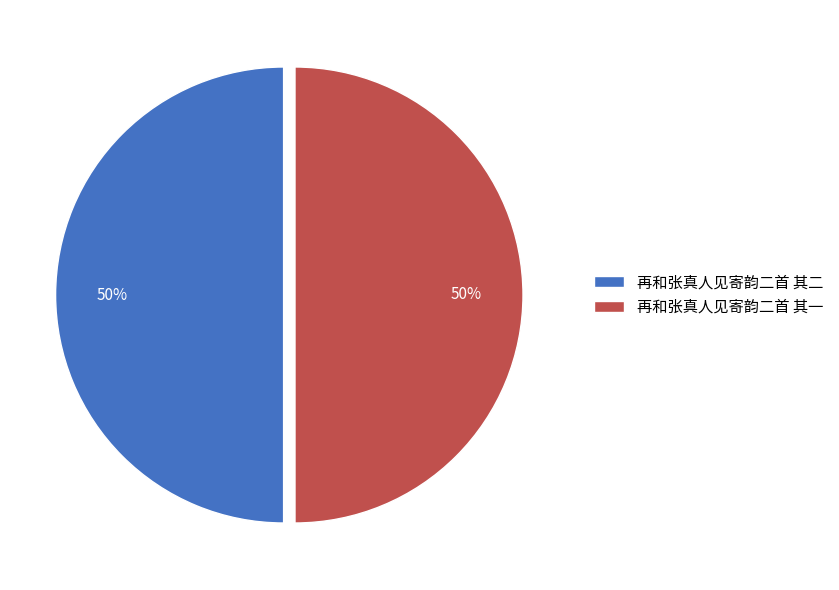

To the nearest percent, what portion does 再和张真人见寄韵二首 其一 represent?

50%